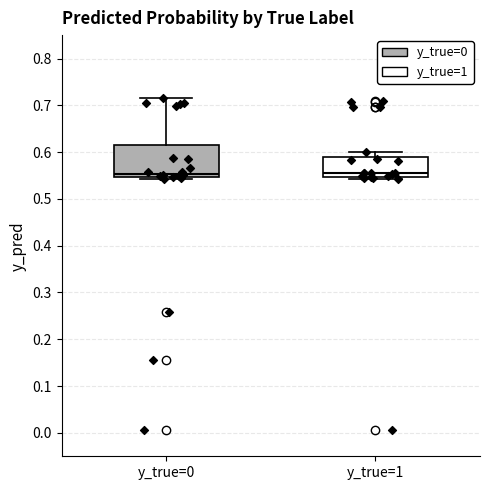

Which box is the tallest, from its lower edge to its upper edge?

y_true=0